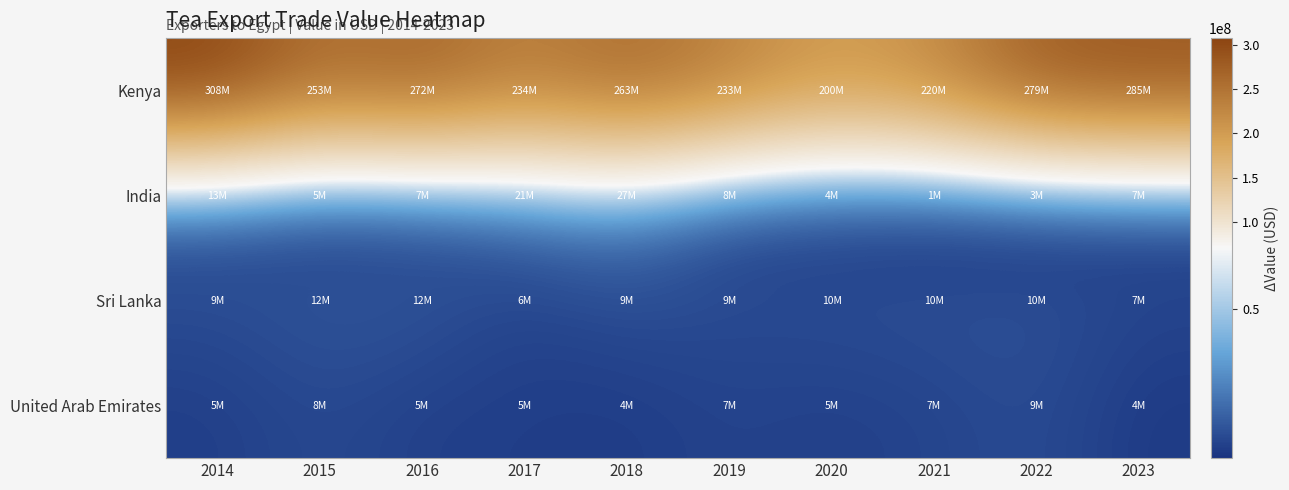

Which series has the largest total across all categories?

Kenya